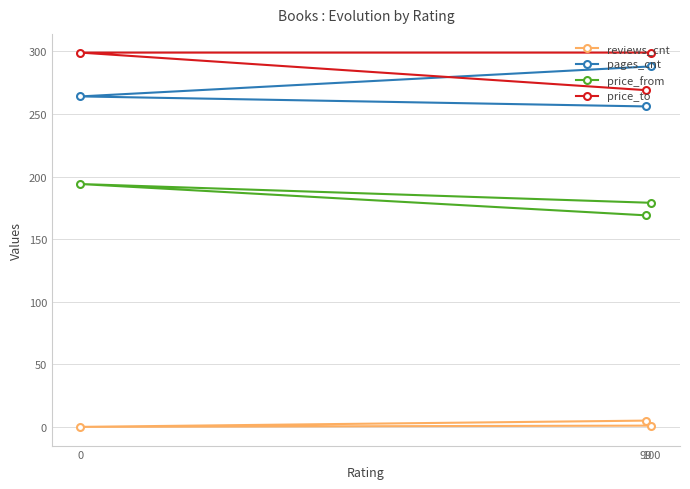

Is it true that pages_cnt equals 144 at 0?

False